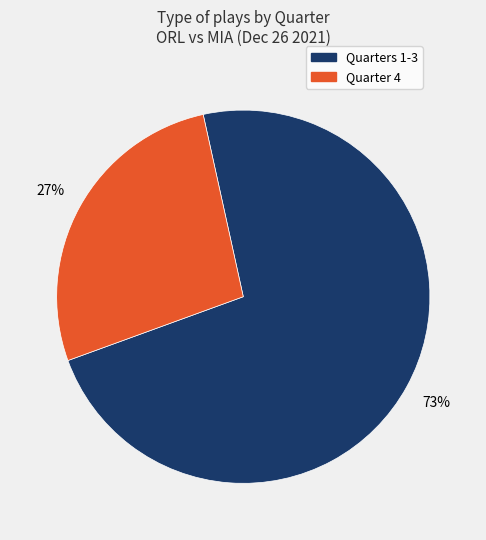

Count the number of slices in the pie.

2